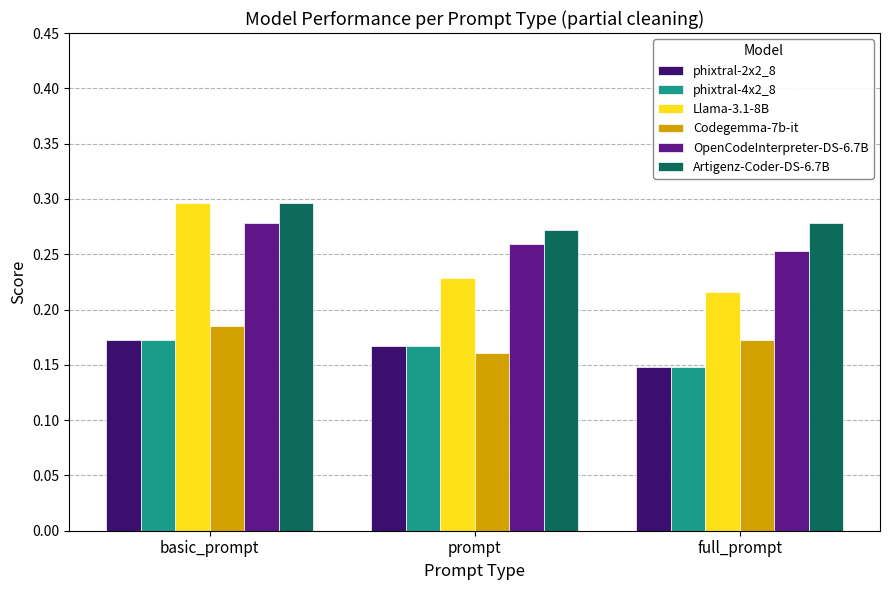

The value of Artigenz-Coder-DS-6.7B at prompt is 0.3. True or false?

True